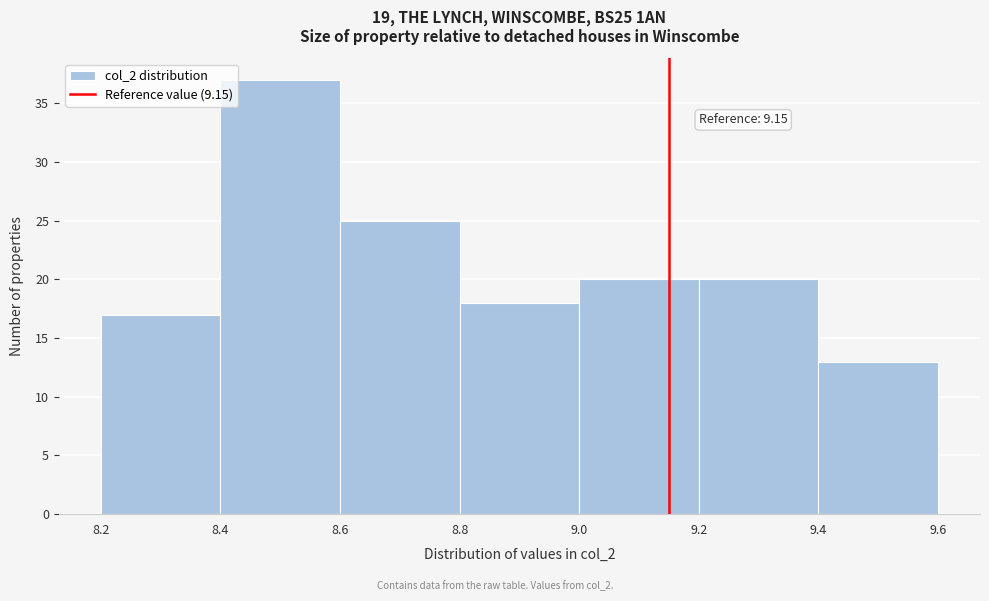

Over which range of the x-axis is the bar tallest?

8.4 to 8.6